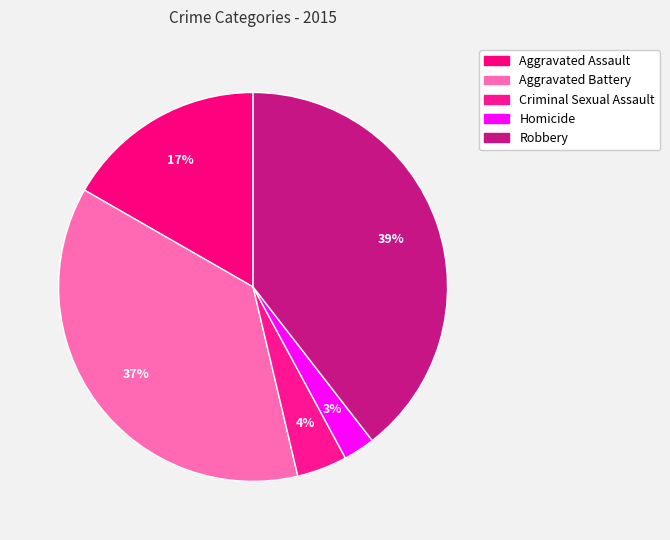

Is there any slice that represents more than half of the pie?

No